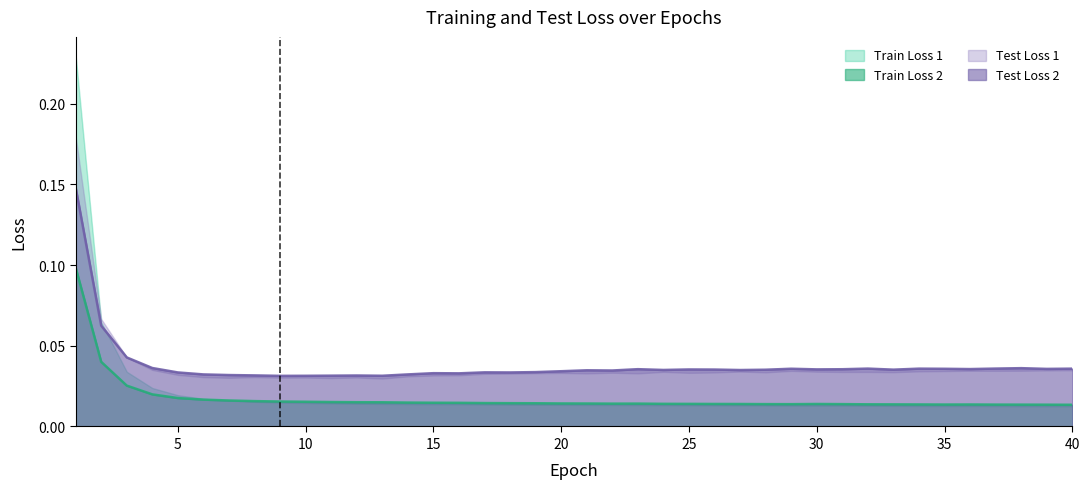

List the labels in order of Train Loss 1 value, smallest first.

40, 39, 38, 37, 35, 36, 34, 33, 32, 29, 28, 31, 27, 30, 26, 25, 24, 22, 23, 21, 20, 19, 18, 17, 16, 15, 14, 13, 12, 11, 10, 9, 8, 7, 6, 5, 4, 3, 2, 1